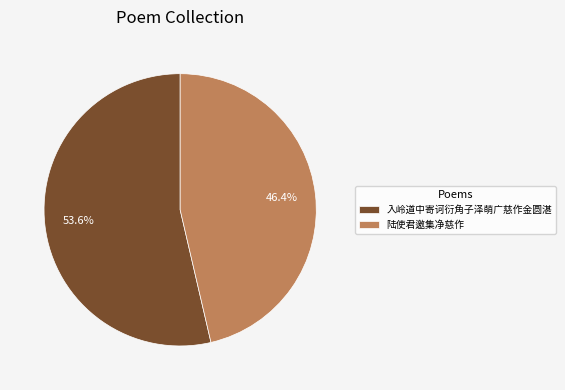

The 入岭道中寄诃衍角子泽萌广慈作金圆湛 slice represents 66% of the pie. True or false?

False